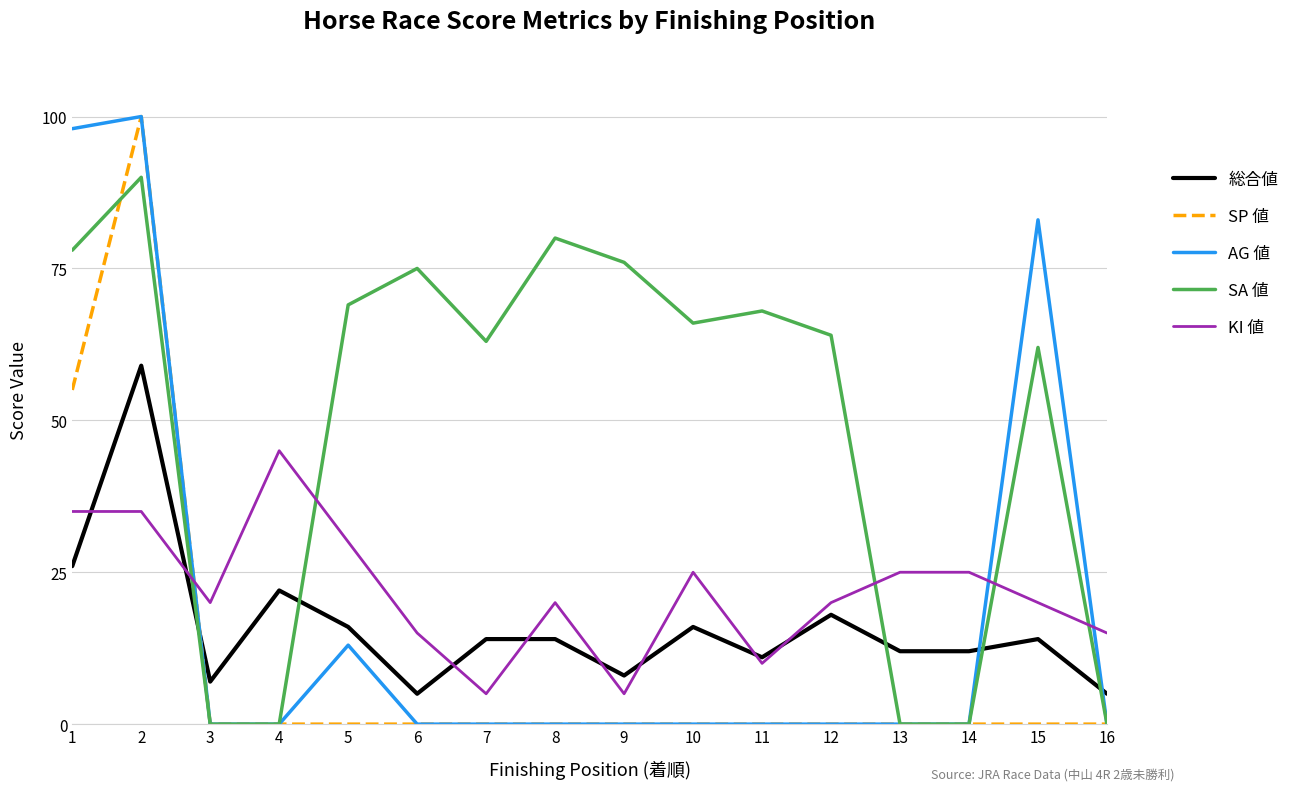

Which series changed the most between 7 and 8?

SA 値